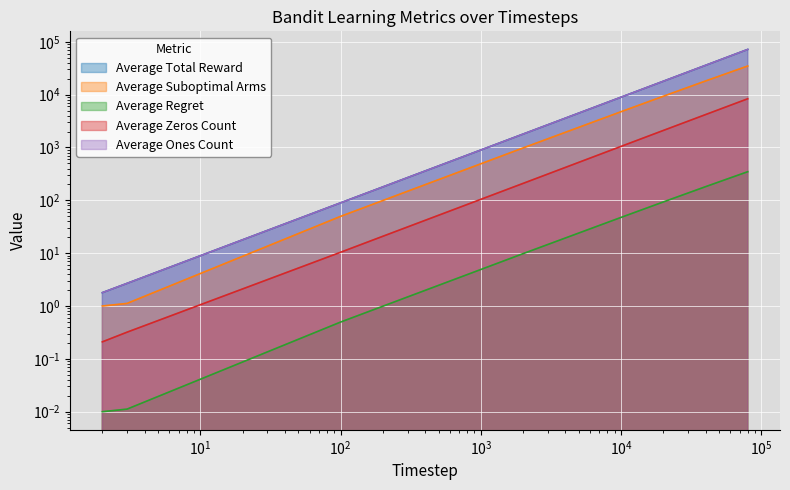

What is the difference between the maximum and minimum values in the Average Suboptimal Arms series?

34791.4